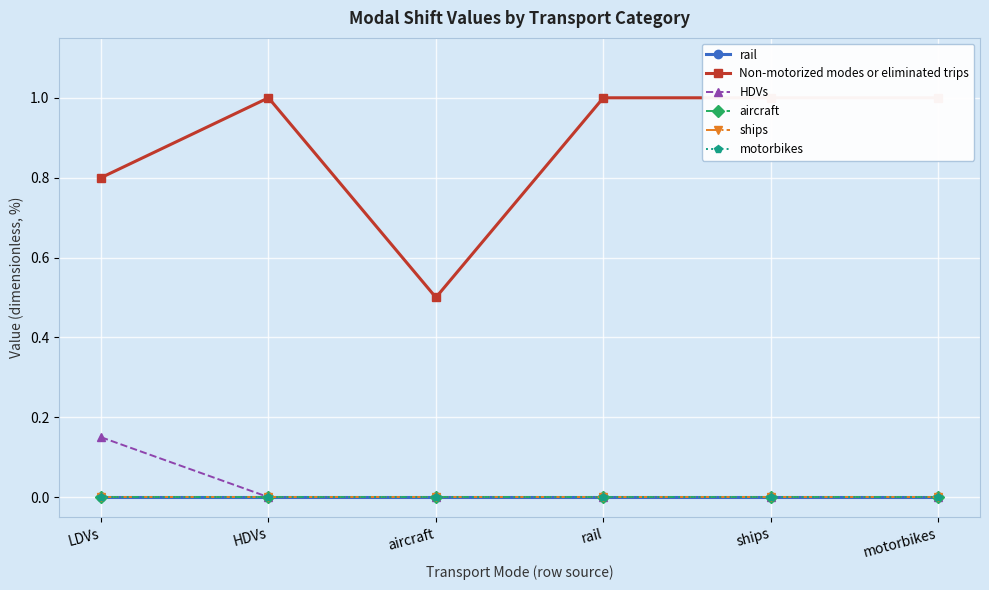

At aircraft, list the series in order from smallest to largest.

rail, HDVs, aircraft, ships, motorbikes, Non-motorized modes or eliminated trips